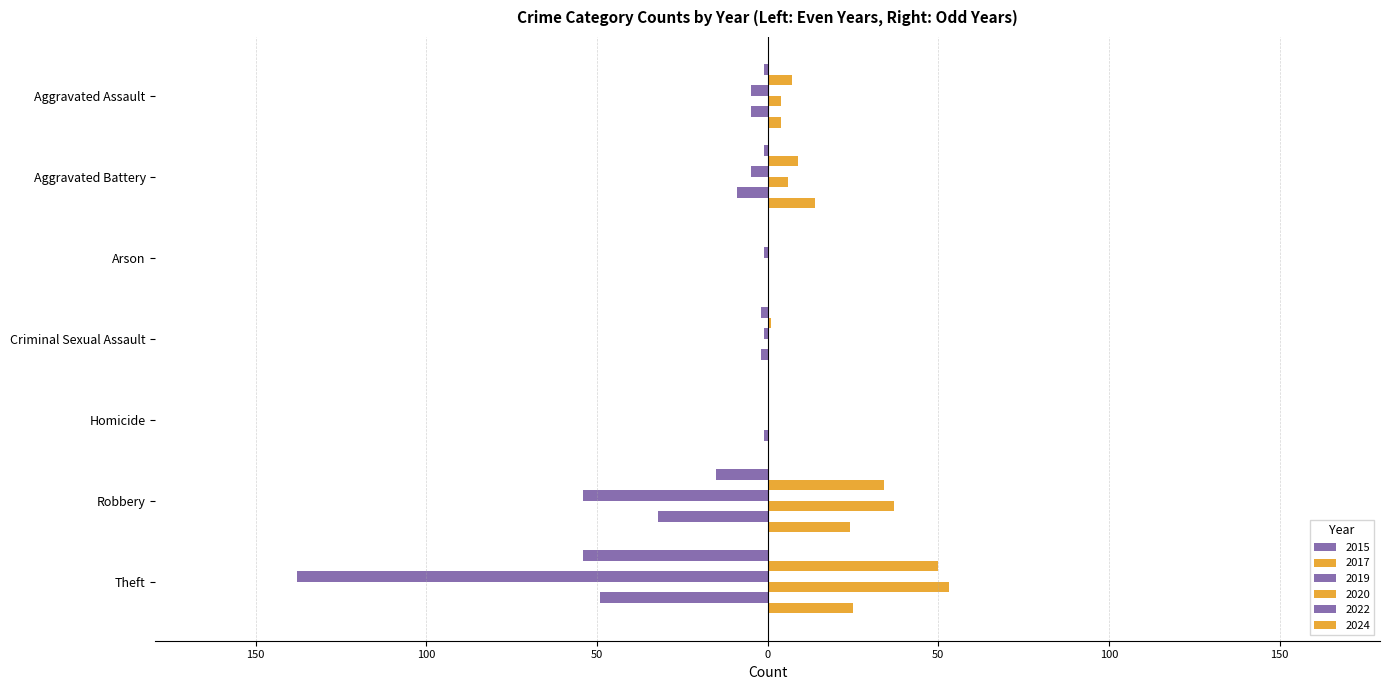

The value of 2020 at Criminal Sexual Assault is 0. True or false?

True